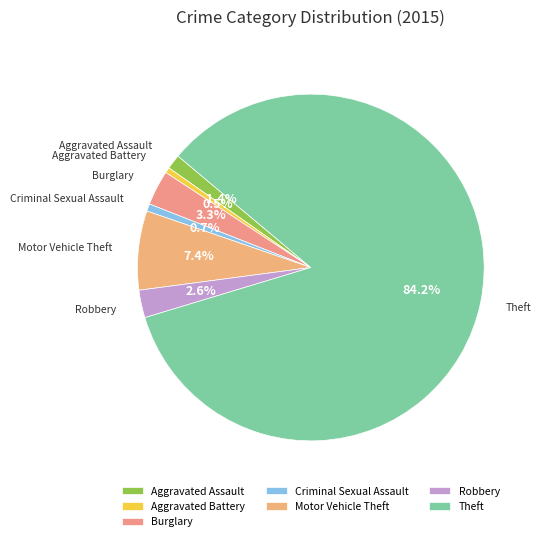

Which slice is the largest?

Theft